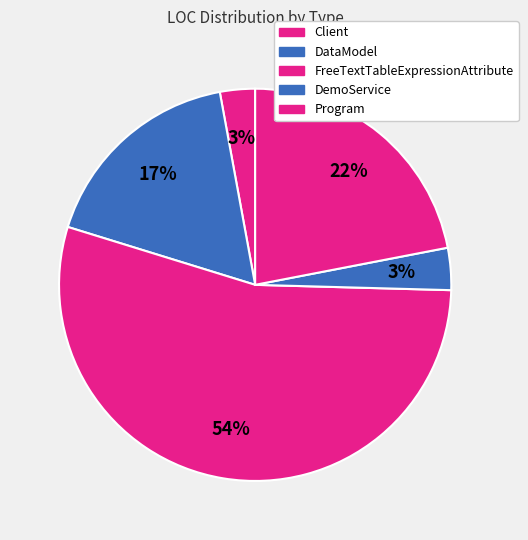

Is there a majority slice in this chart?

Yes